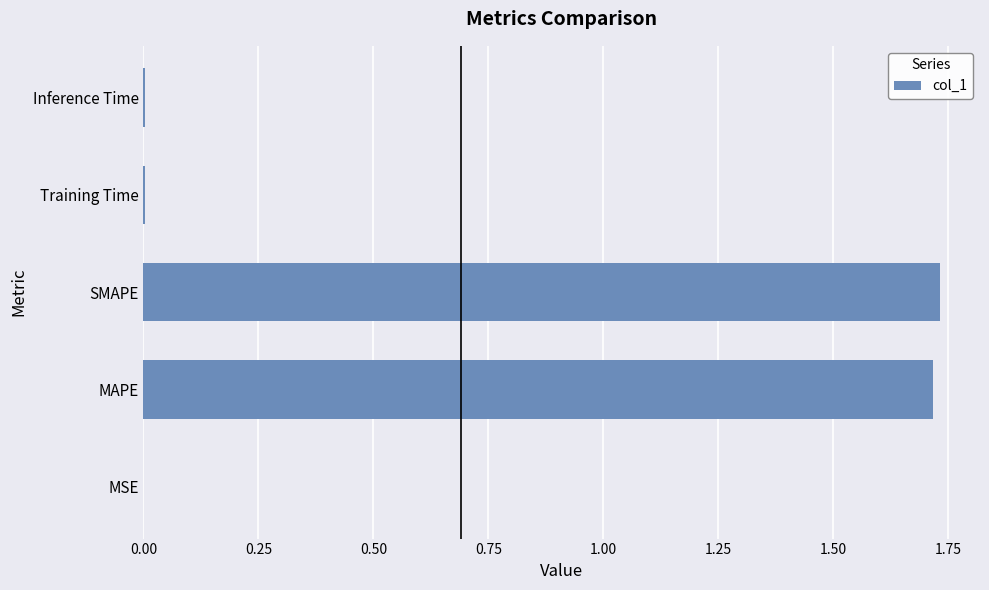

Is it true that the value at MAPE is 1.7?

True